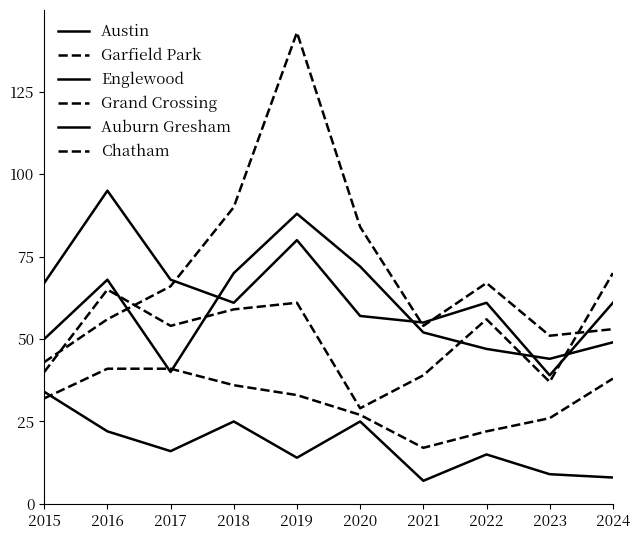

The value of Austin at 2017 is 14. True or false?

False